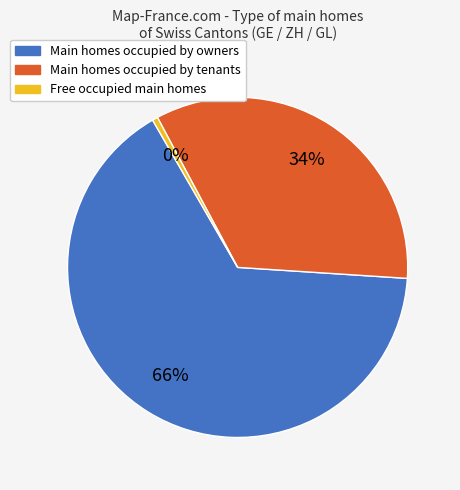

How many slices are in this pie chart?

3